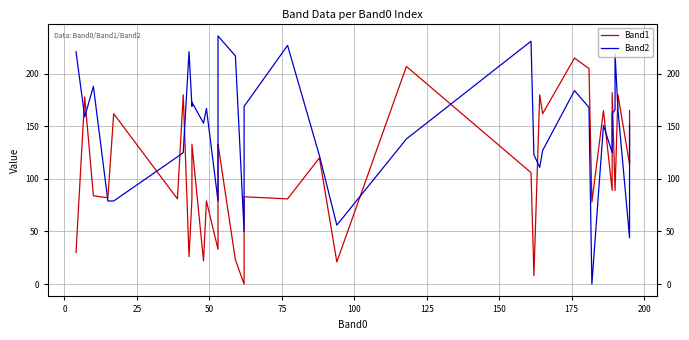

Is it true that Band1 equals 133 at 175?

False